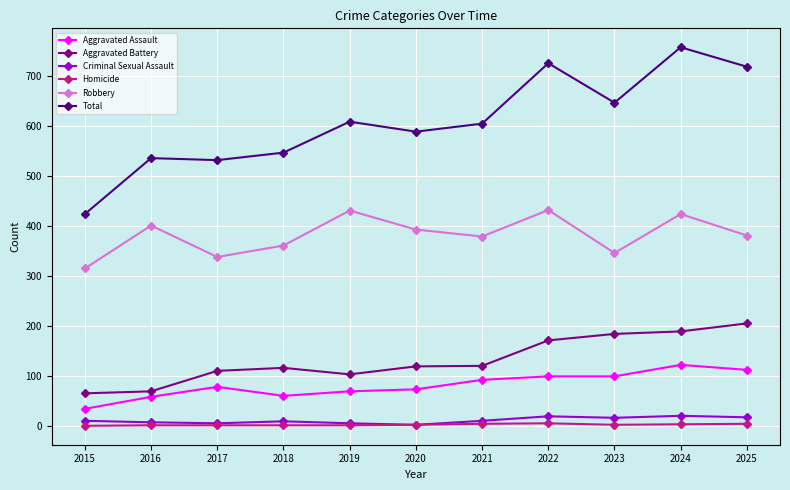

Which series has the largest range (max minus min)?

Total